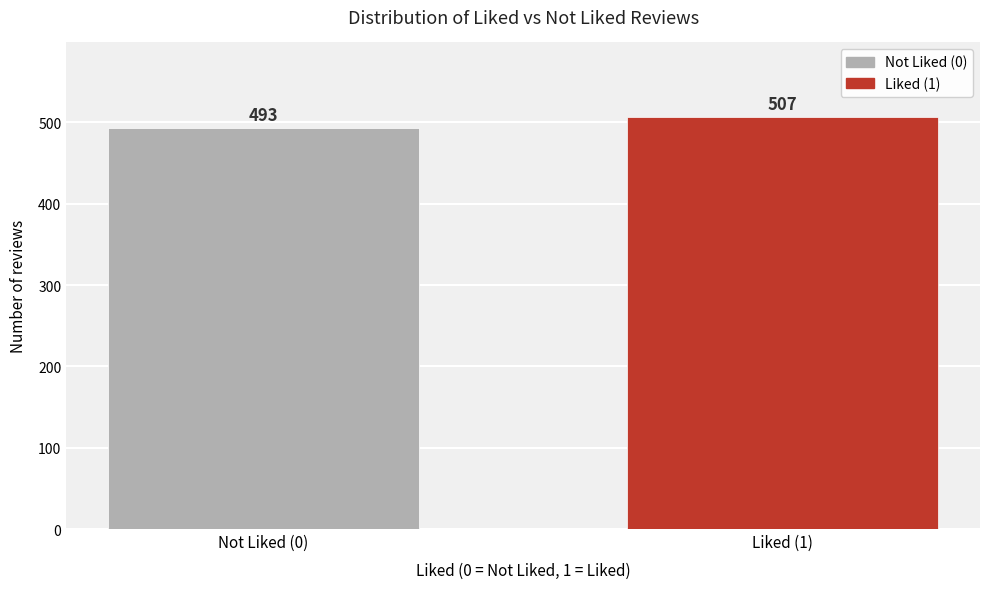

Reading right to left, list all the values displayed in this chart.

507	493